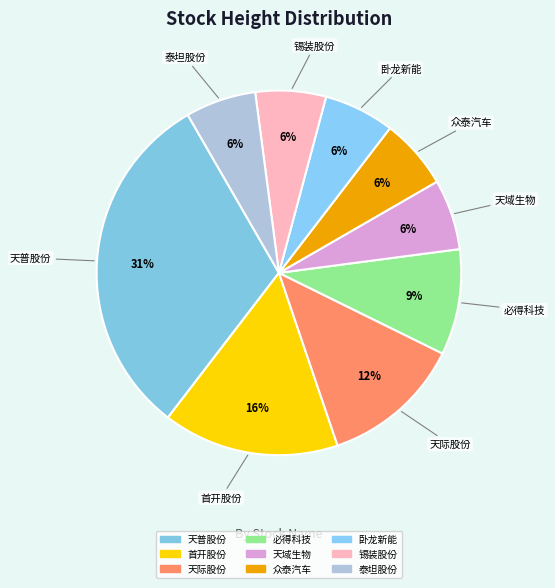

What portion of the pie excludes 天域生物?

93.8%